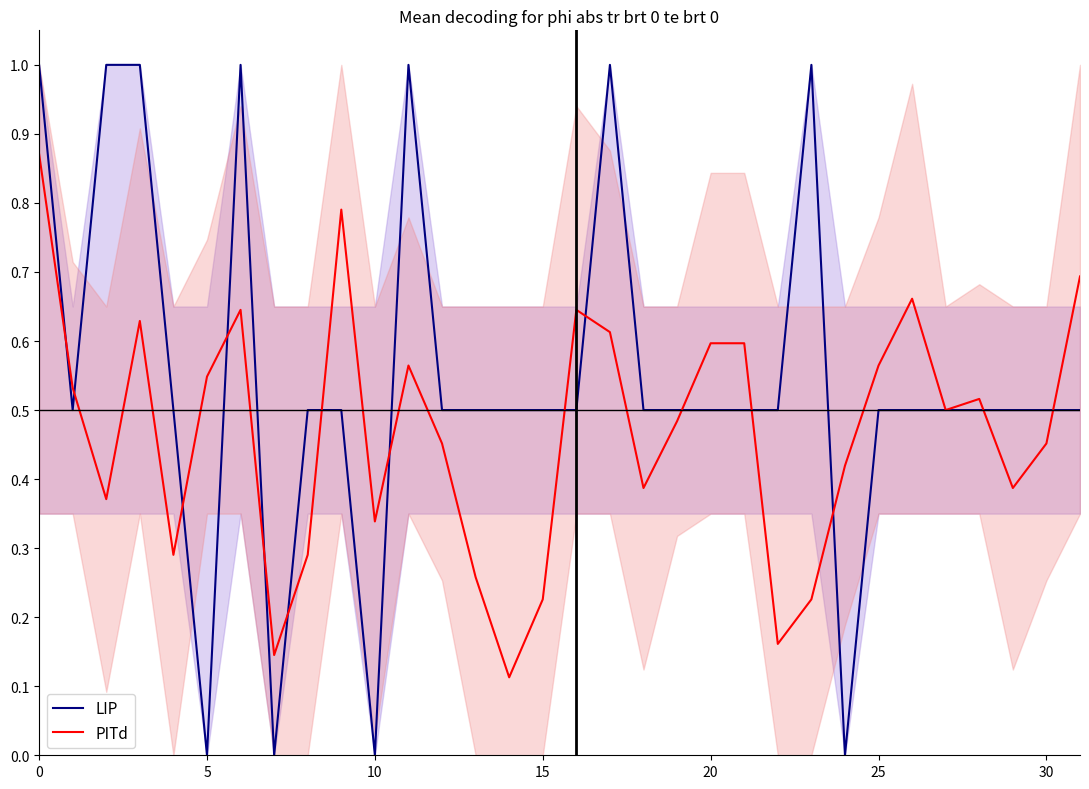

At how many categories does at least one series exceed 0?

32